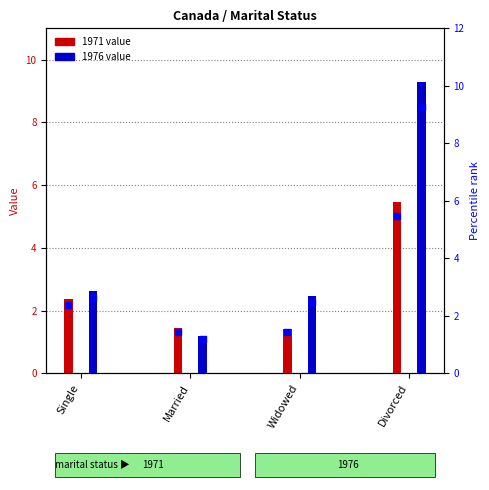

Which series reaches the minimum Y coordinate?

1976 (right)